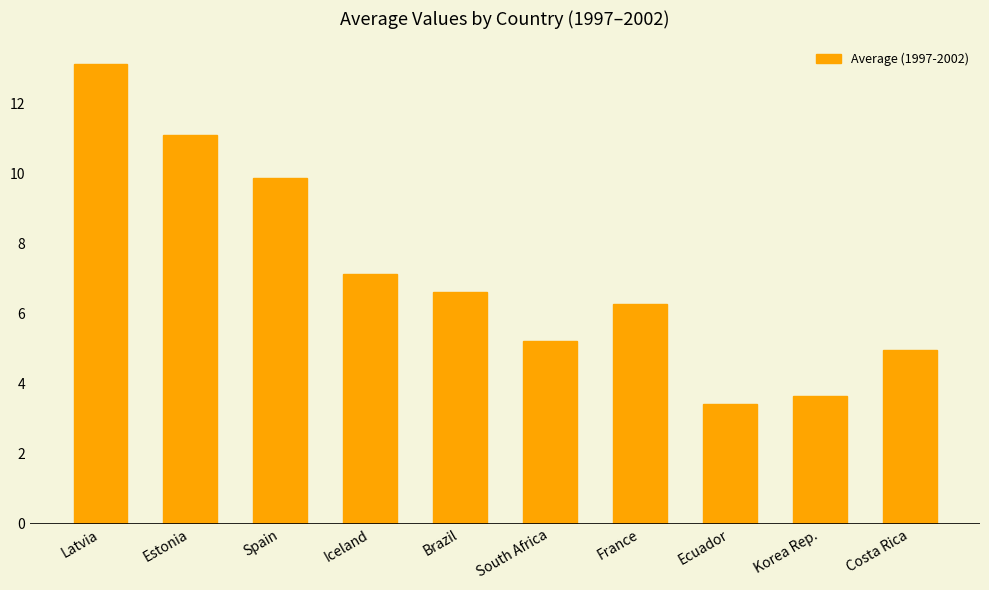

At which label does the data first exceed 6?

Latvia